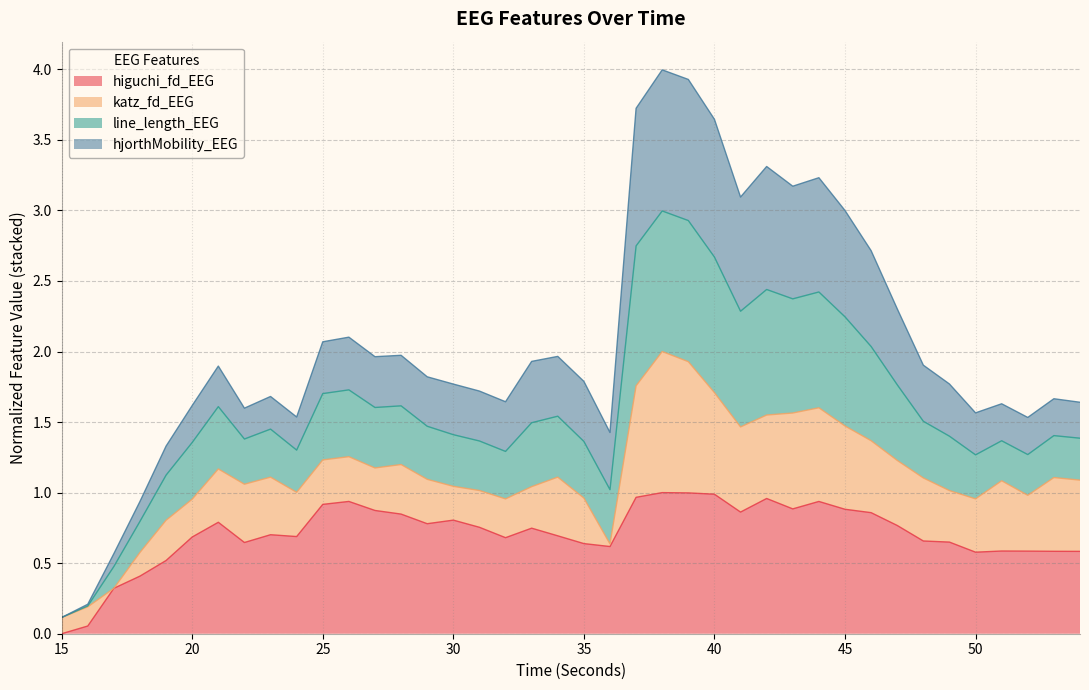

Which category has the highest value in the line_length_EEG series?

38